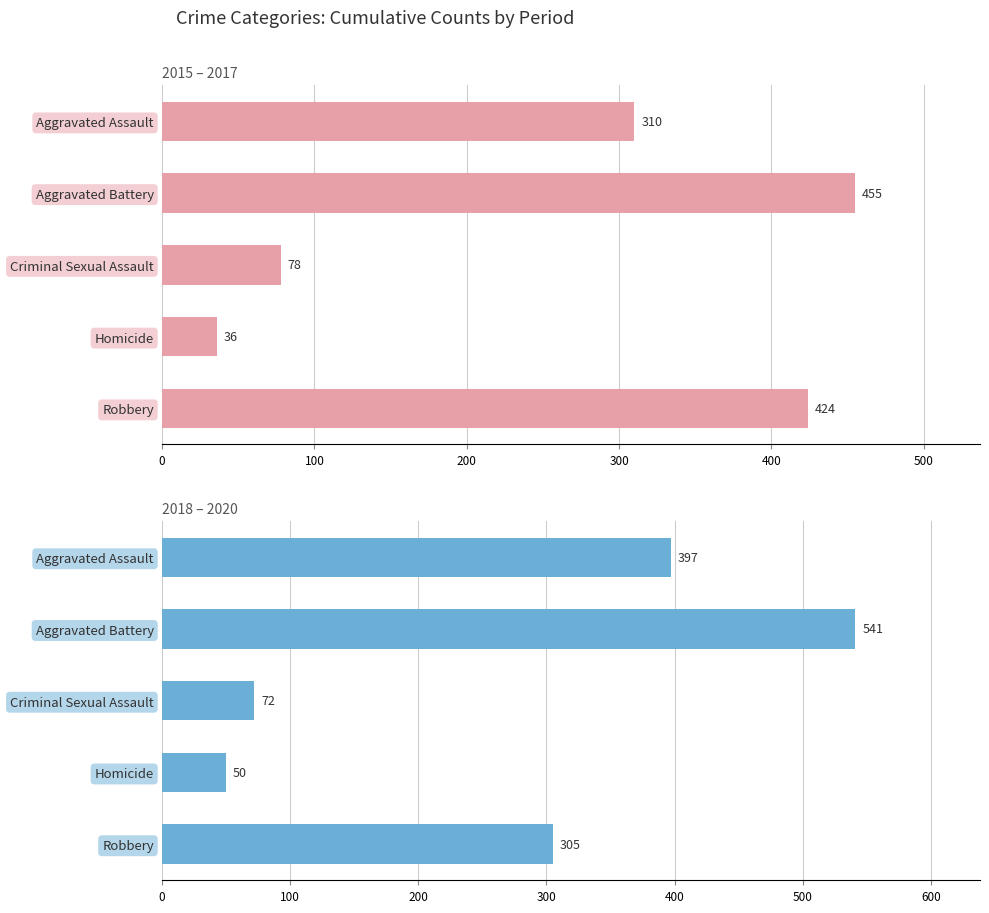

What is the total value across all series at Aggravated Assault?

707